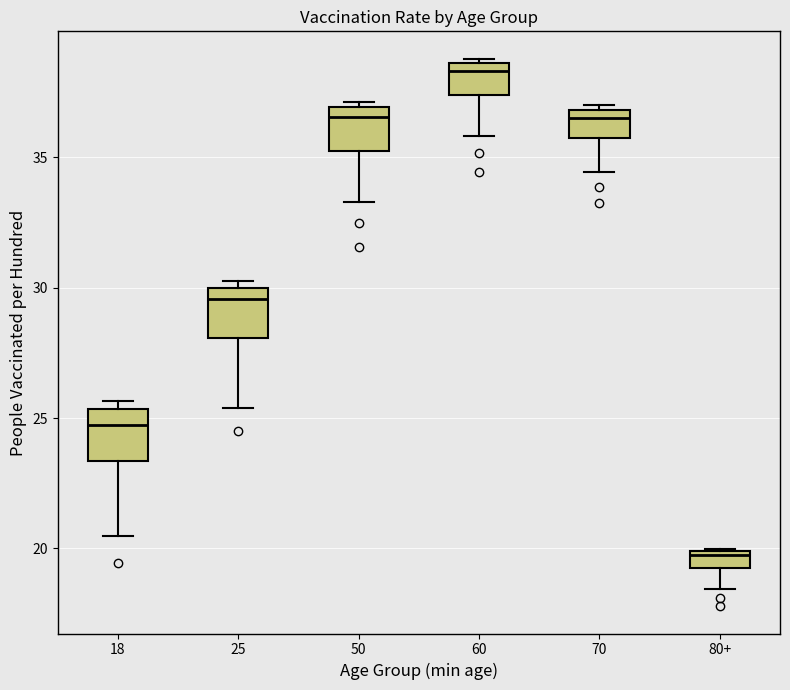

Where does the lower whisker of the box for 80+ end on the y-axis? The values are not printed on the chart, so give them approximately, as read against the axis.

18.5